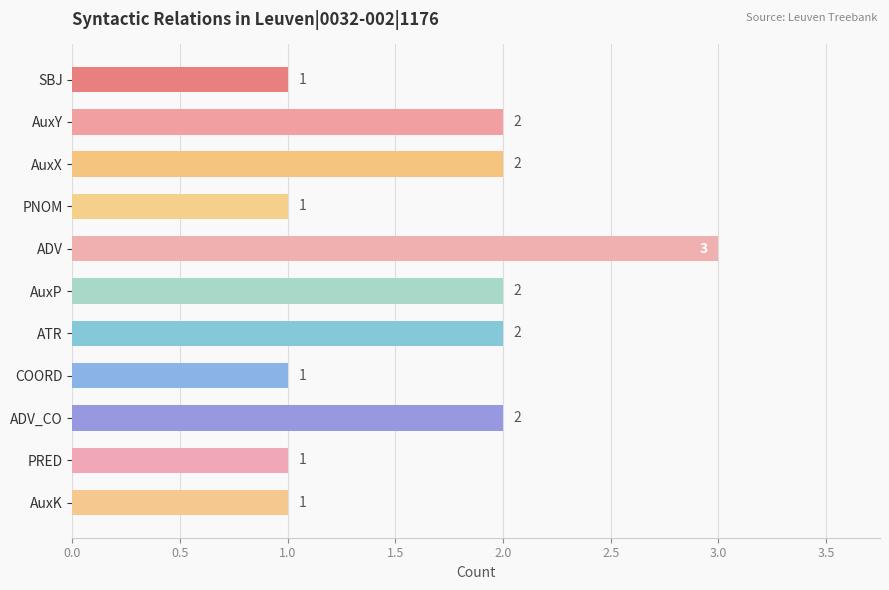

What is the maximum value shown in the chart?

3